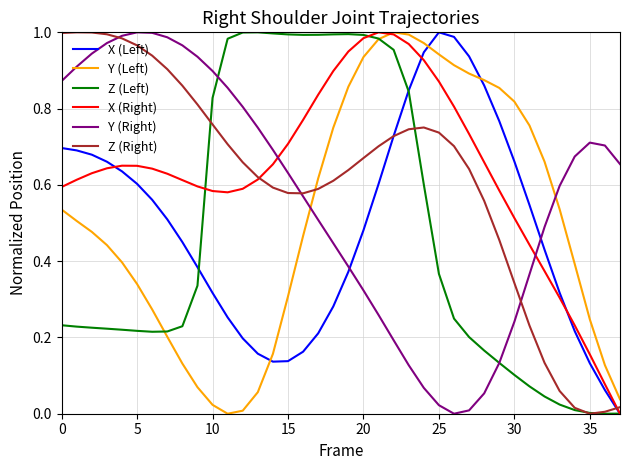

After their last crossing, which series has the higher values: Y (Right) or X (Left)?

Y (Right)